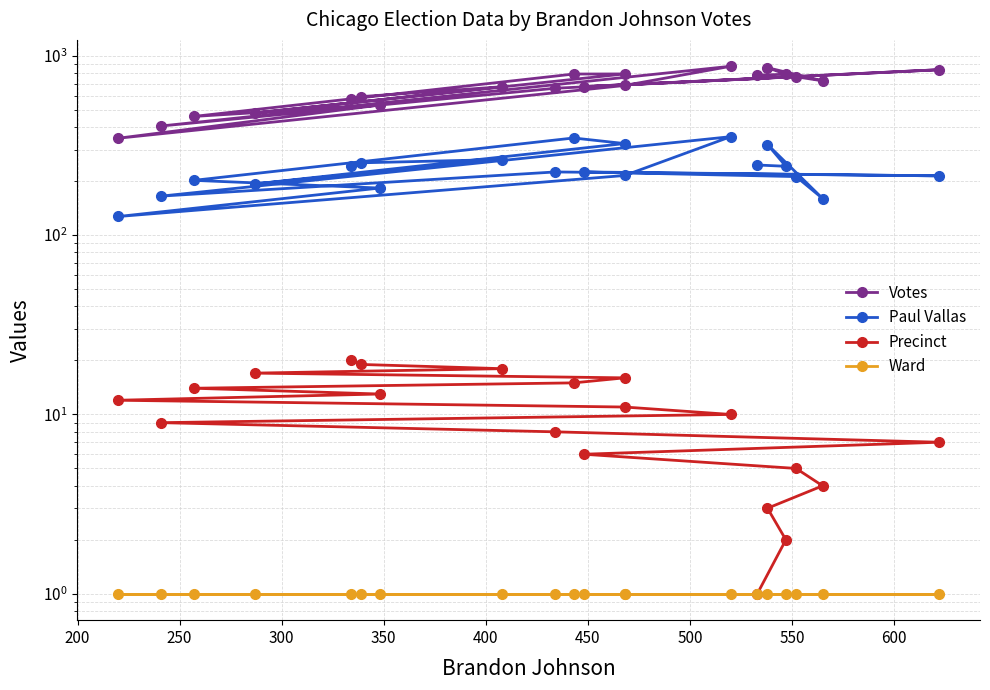

How many data points in Votes are less than 683?

10